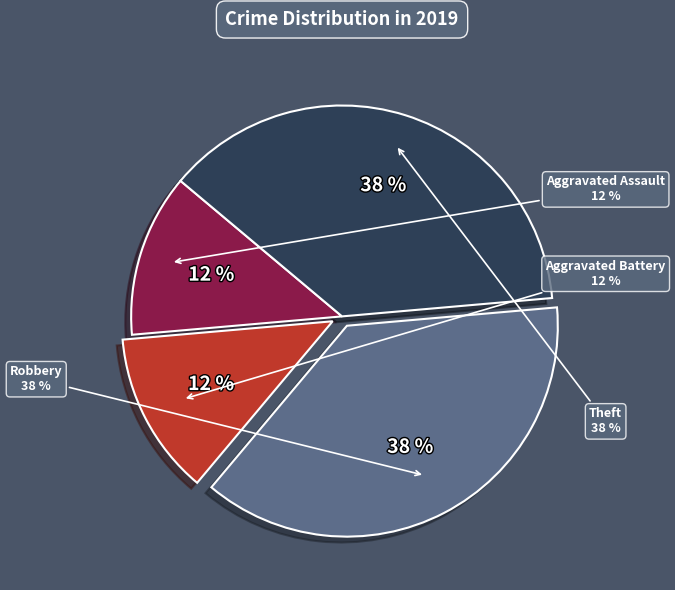

Does Aggravated Battery represent more than half of the total?

No